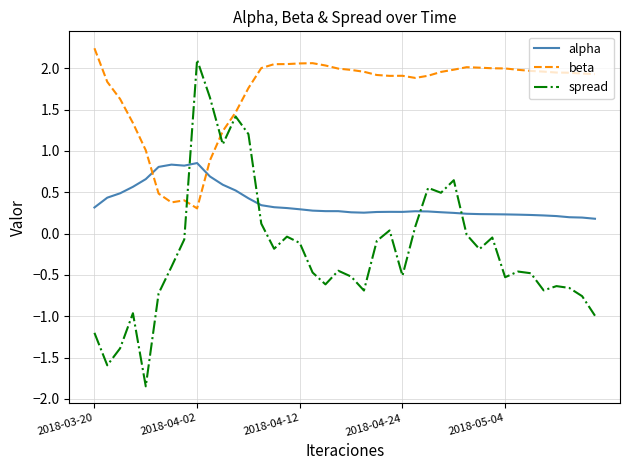

Which series has the largest total across all categories?

beta